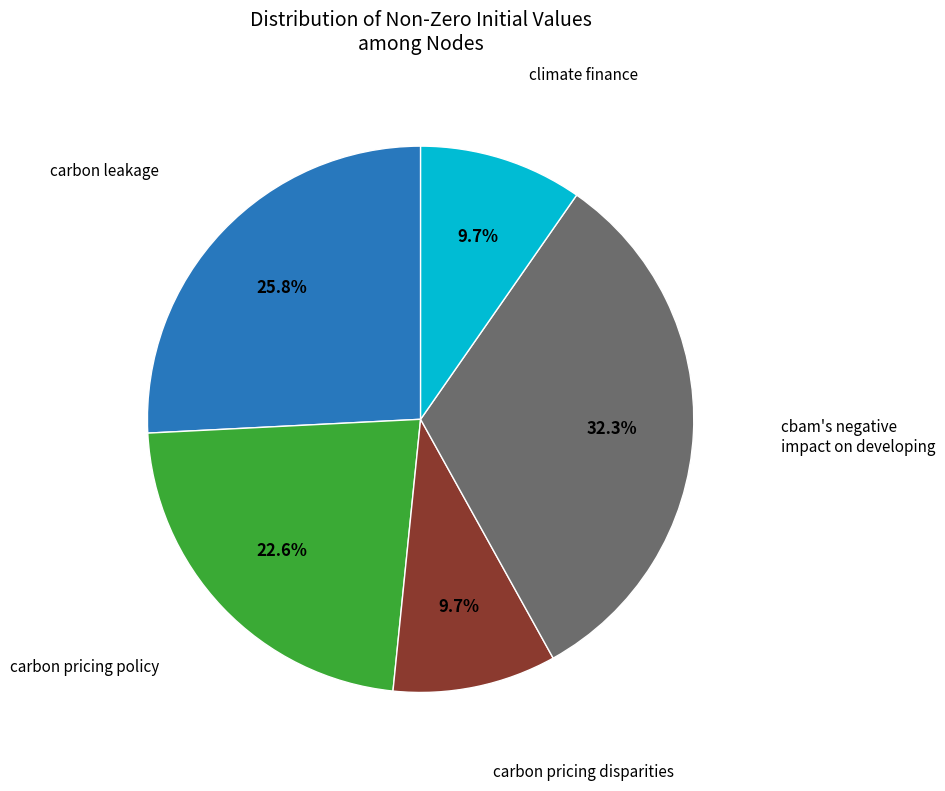

Is there any slice that represents more than half of the pie?

No